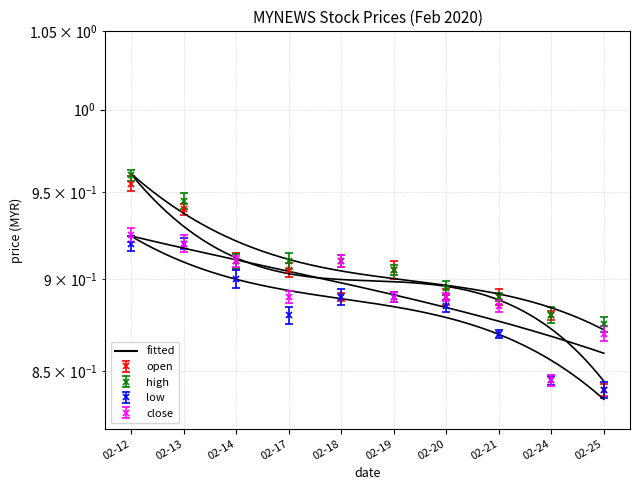

What is the difference between the close values at 02-25 and 02-12?

0.1